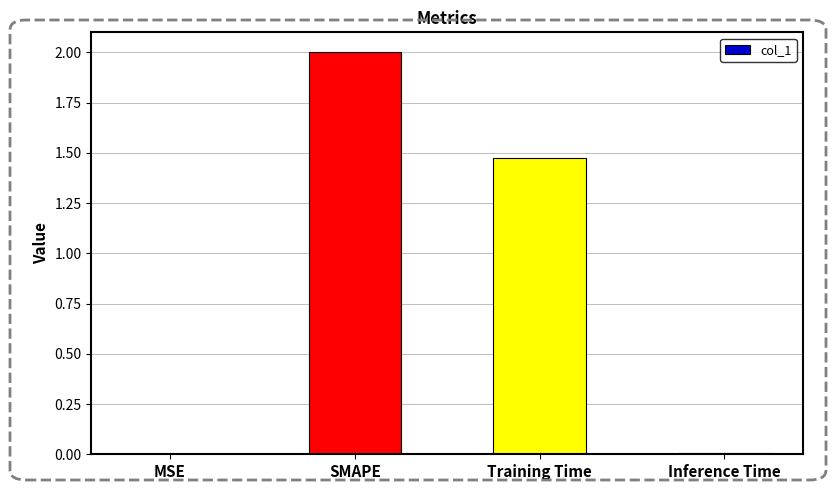

The chart shows a value of 0.0 at Inference Time. True or false?

True